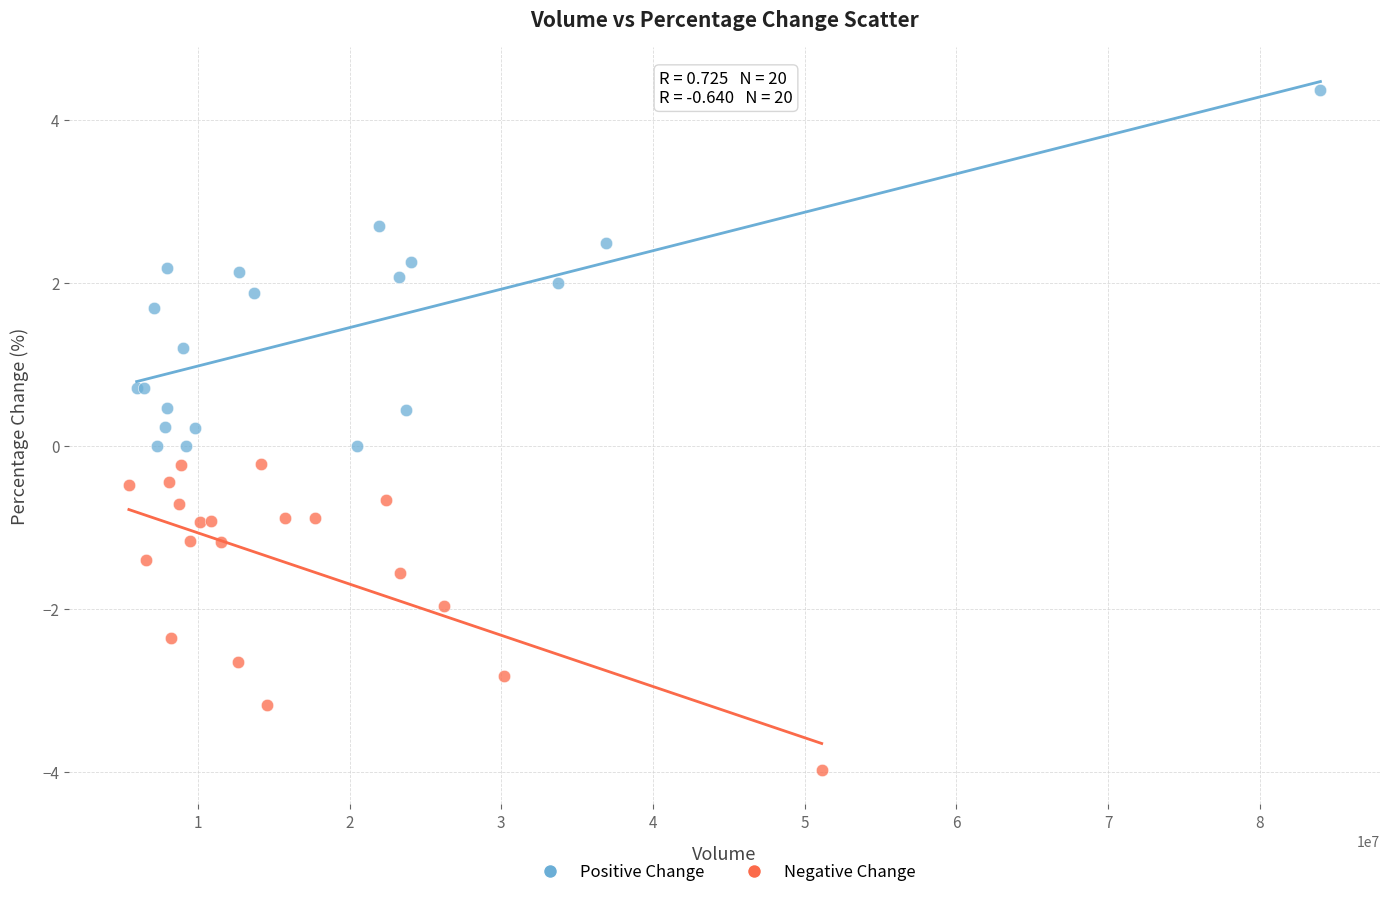

Which series reaches the maximum Y coordinate?

Positive Change